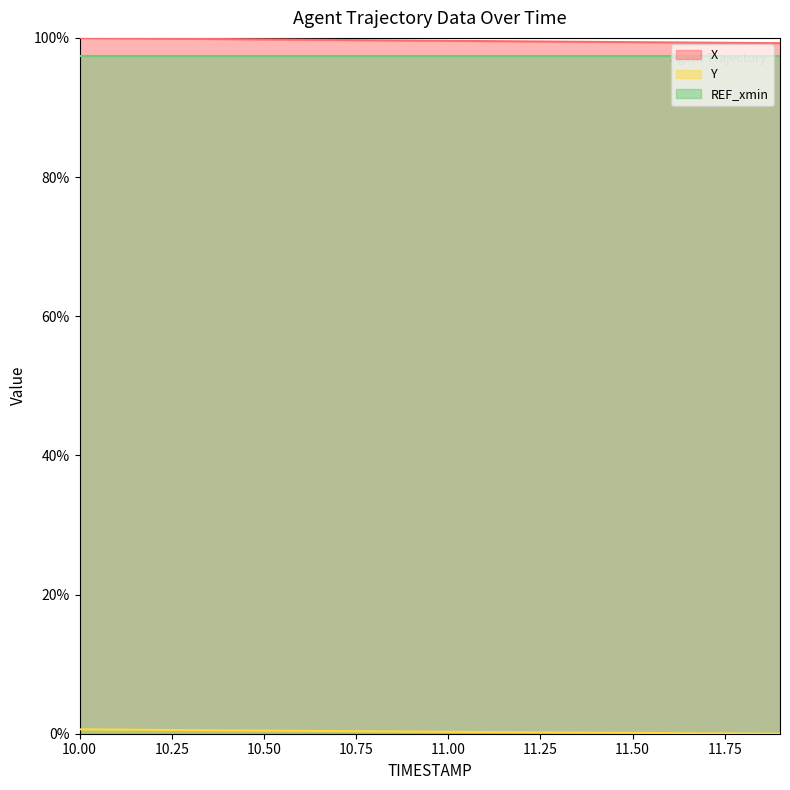

What is the label of the 15th point from the left?

11.4